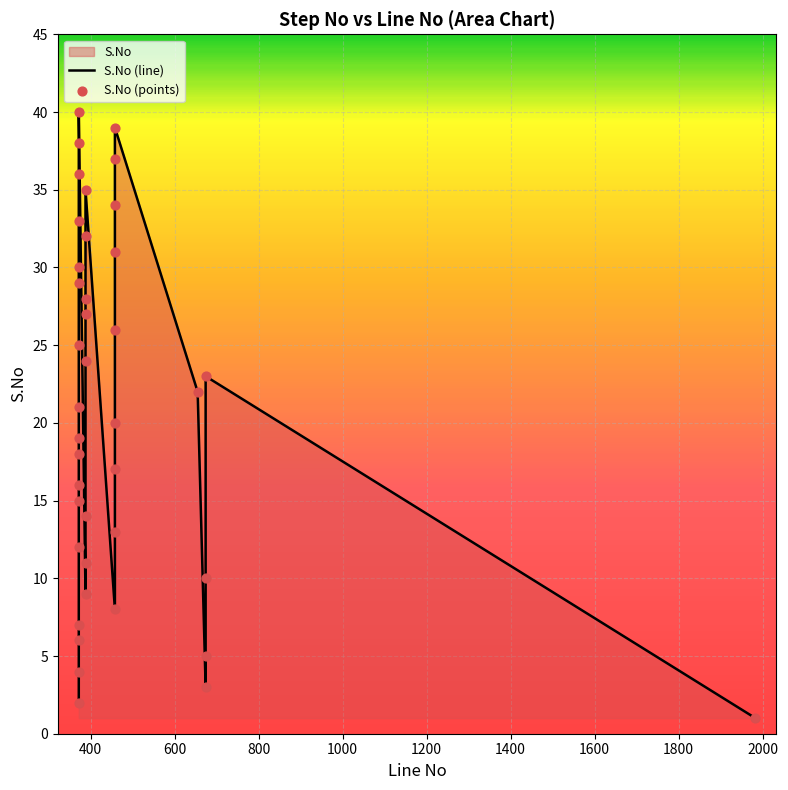

At how many categories does at least one series exceed 17?

23